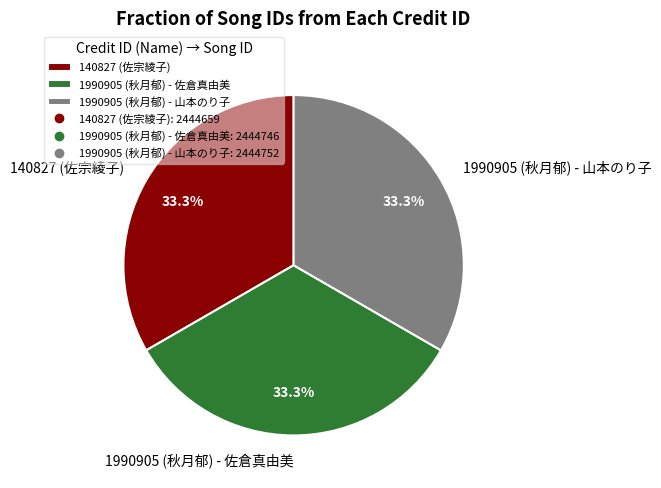

To the nearest percent, what percentage of the pie is 140827 (佐宗綾子)?

33%